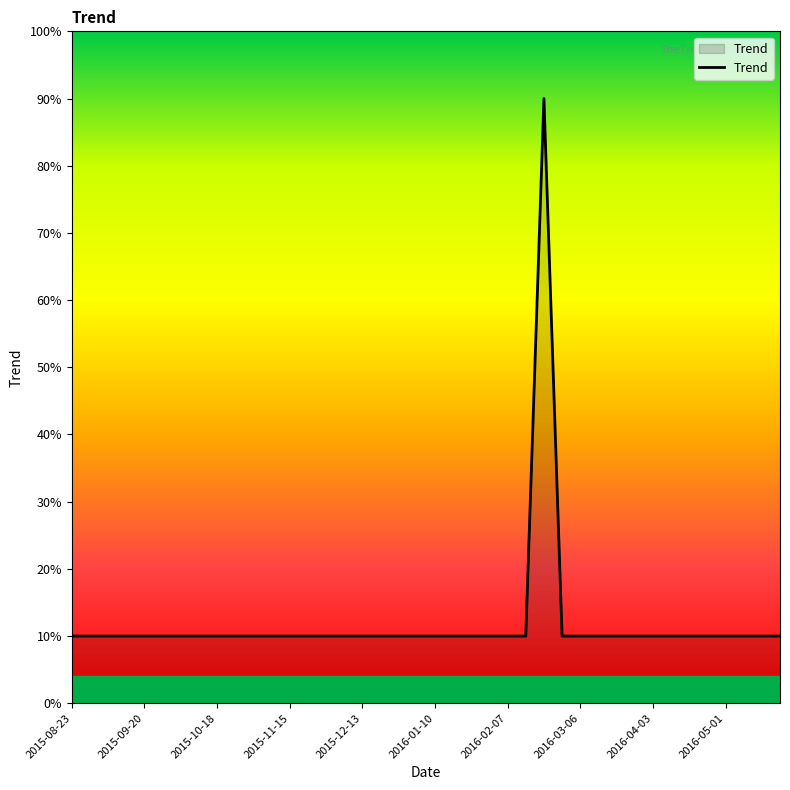

What is the maximum value shown in the chart?

90